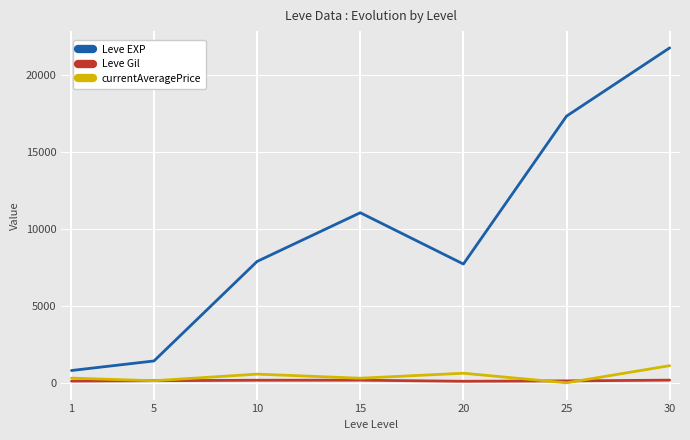

True or false: Leve Gil and Leve EXP intersect in this chart.

False